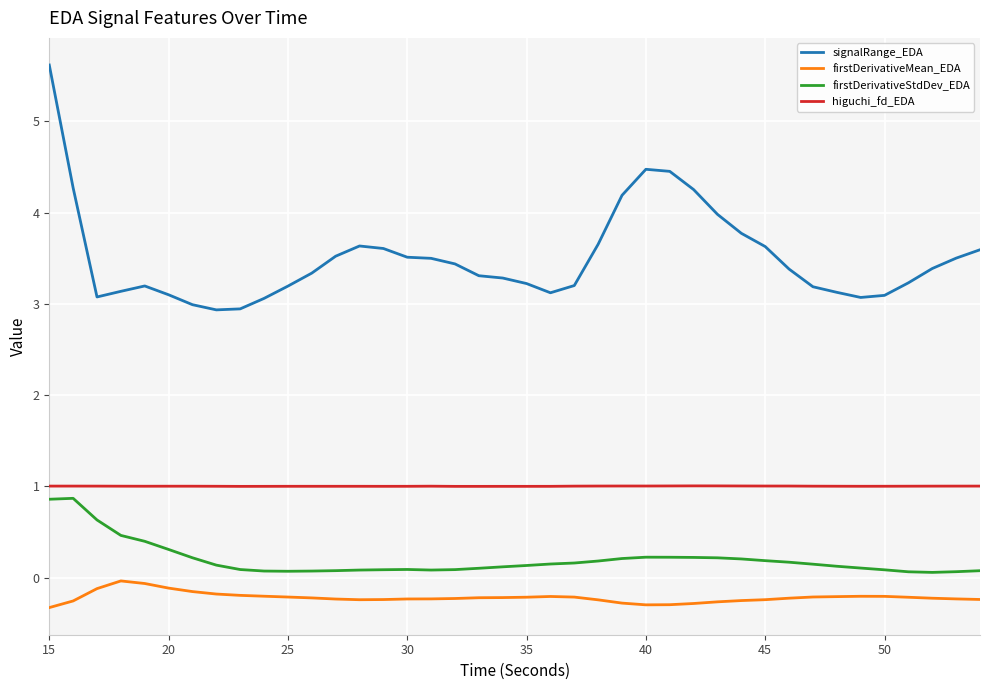

What are all the series names shown in the legend?

signalRange_EDA, firstDerivativeMean_EDA, firstDerivativeStdDev_EDA, higuchi_fd_EDA